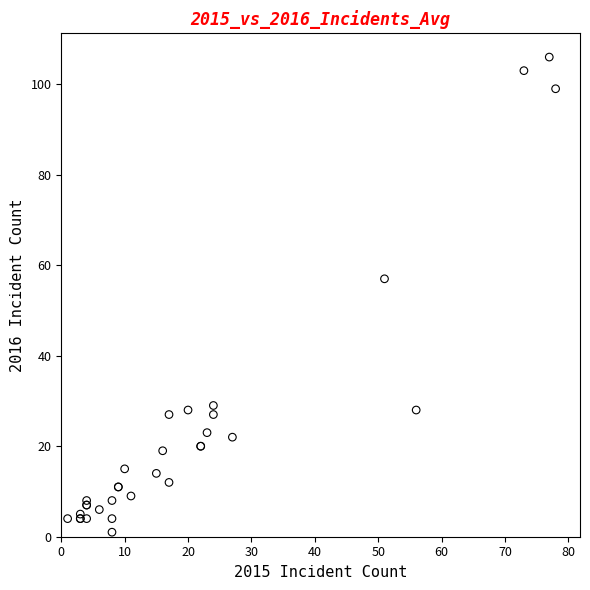

What Y value in the scatter plot is closest to 53?

57